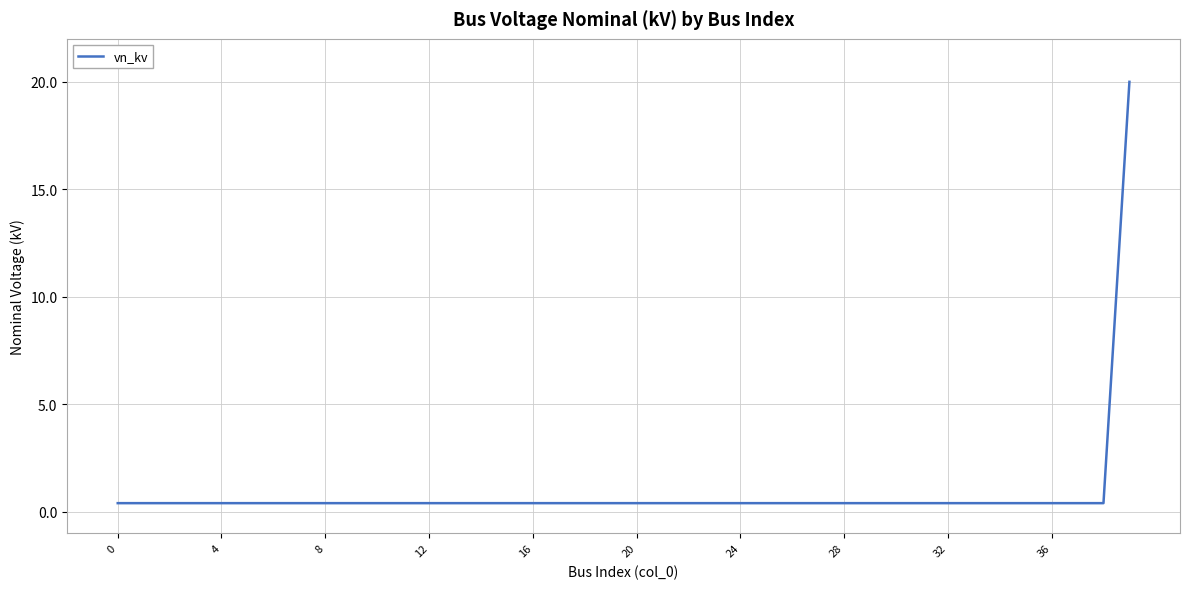

What is the greatest value displayed?

20.0